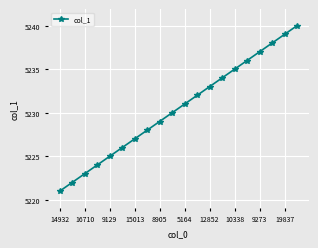

What is the sum of all values?

104610